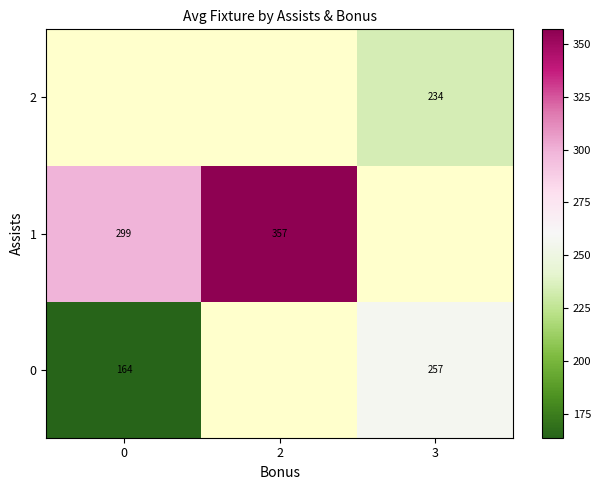

The 2 series shows 85.2 at 3. True or false?

False